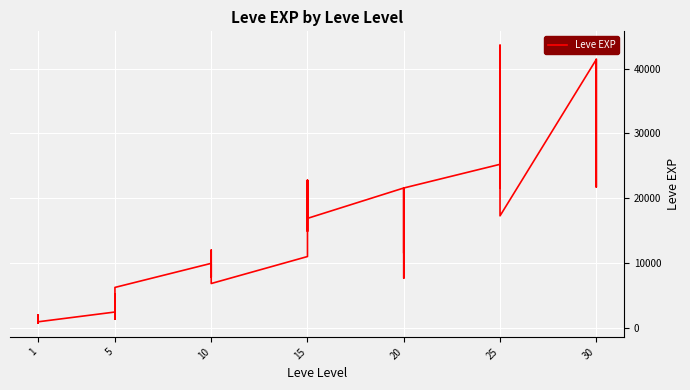

At which category does the data reach its first local peak?

1